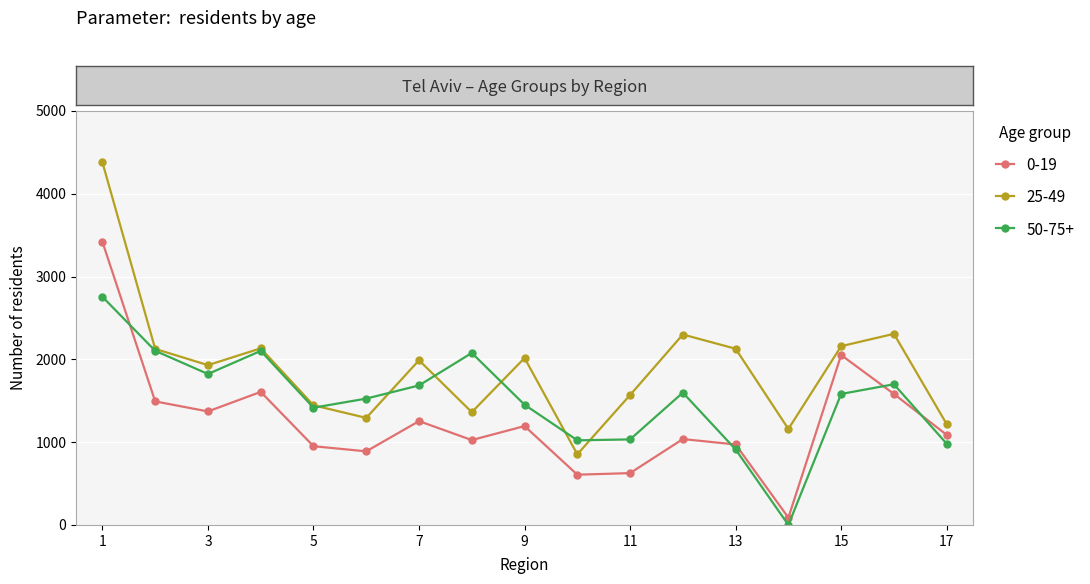

In 50-75+, how many points are higher than both neighbors (excluding endpoints)?

4